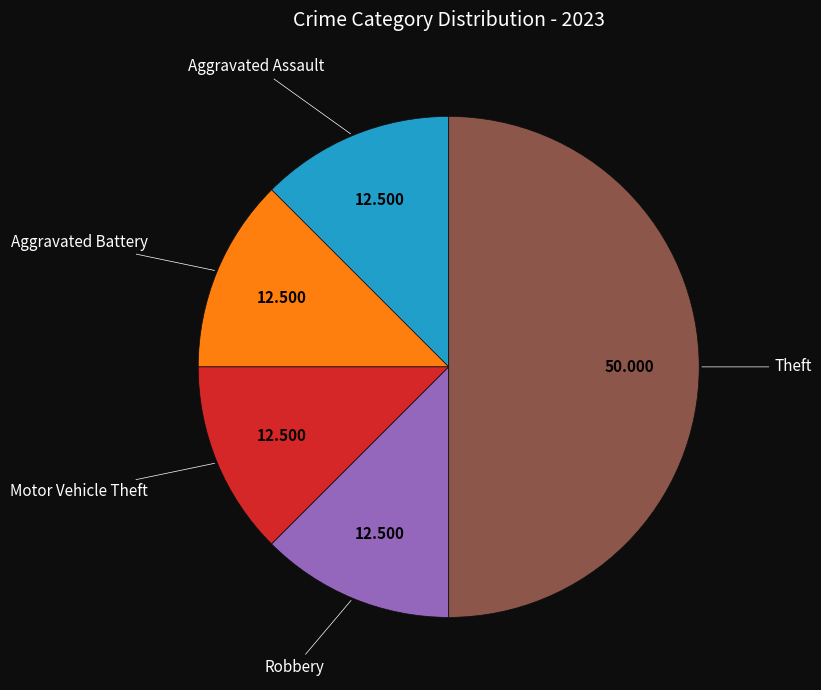

Which slice is the largest?

Theft